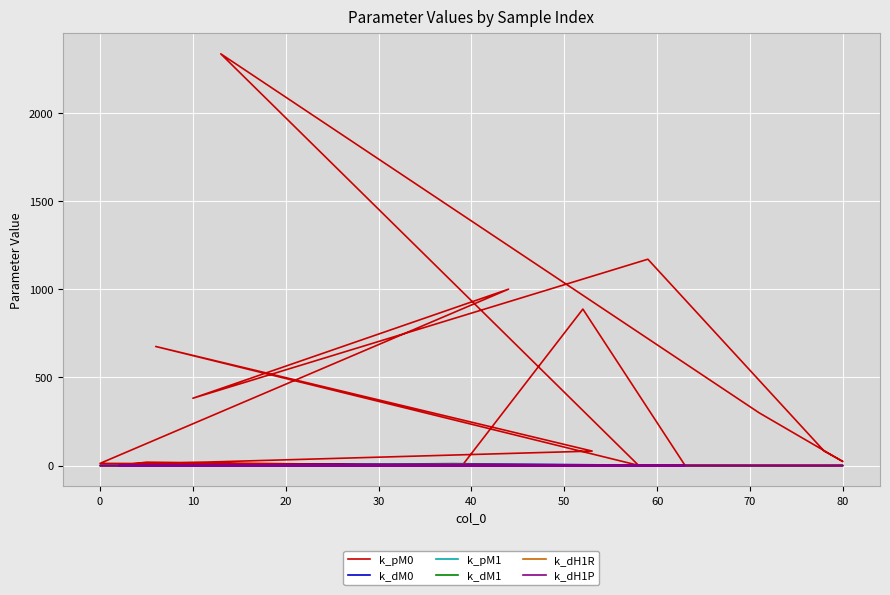

What is the difference between the maximum and second lowest values in the k_pM0 series?

2335.7